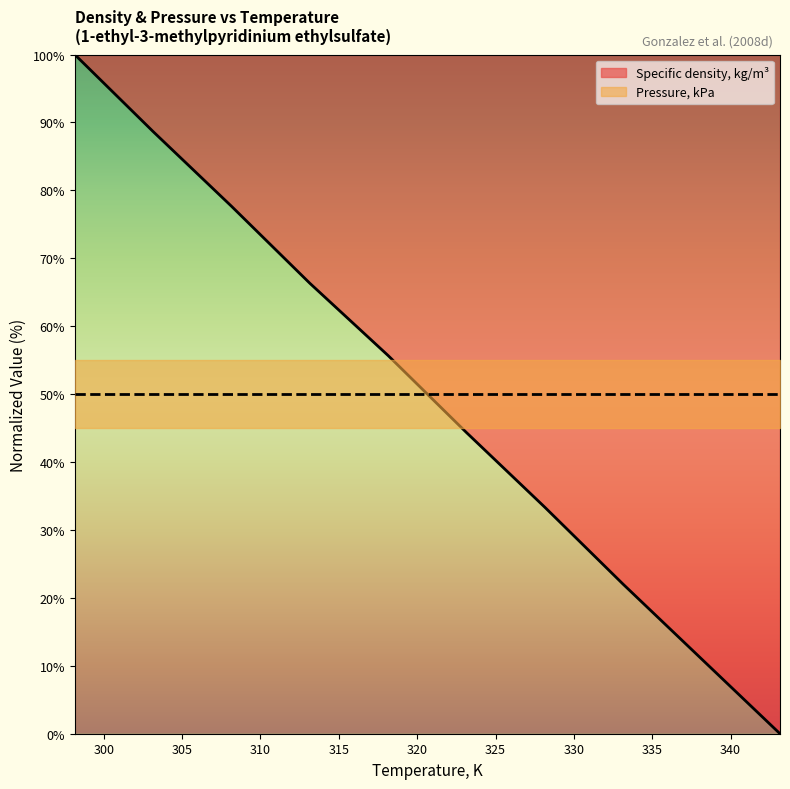

How many distinct data groups are displayed?

2